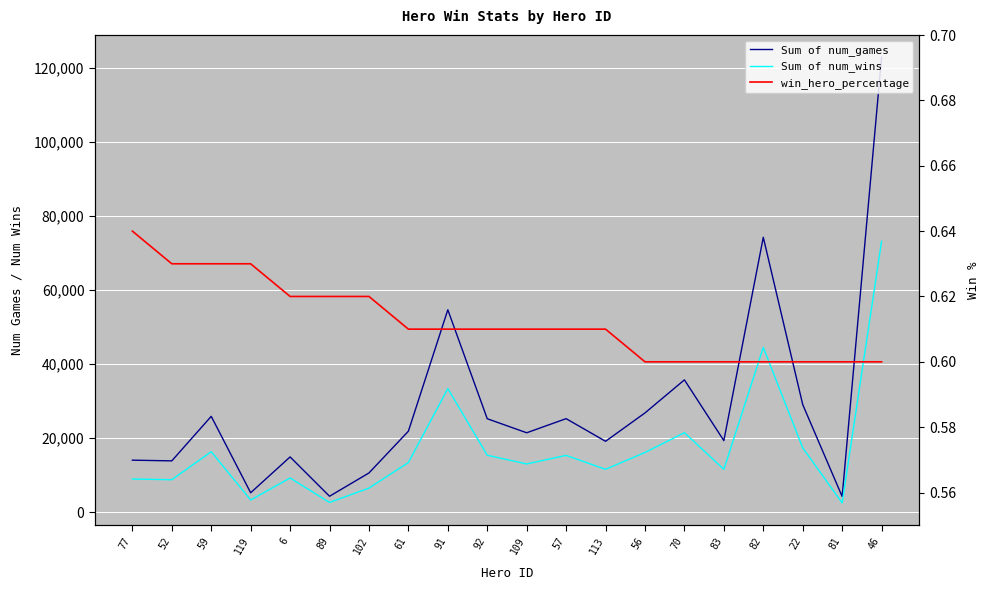

What is the minimum value for Sum of num_games?

4293.0